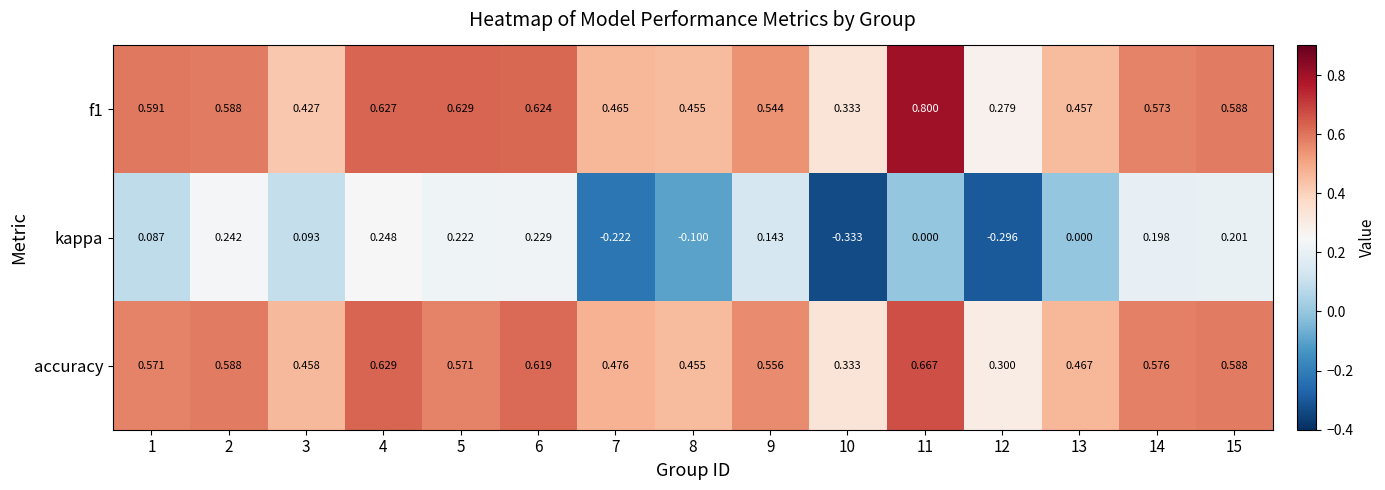

Which series has the largest range (max minus min)?

kappa